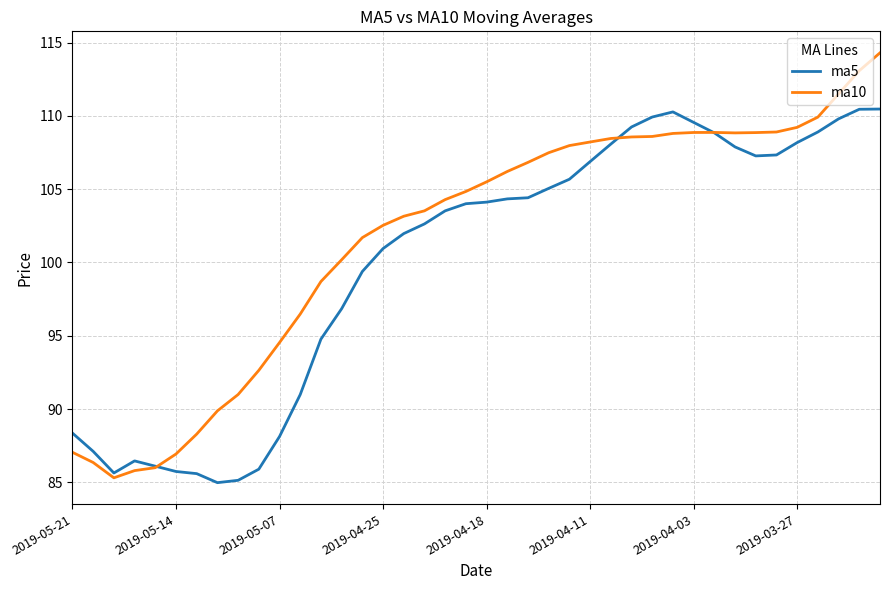

What is the minimum value shown in the chart?

85.0